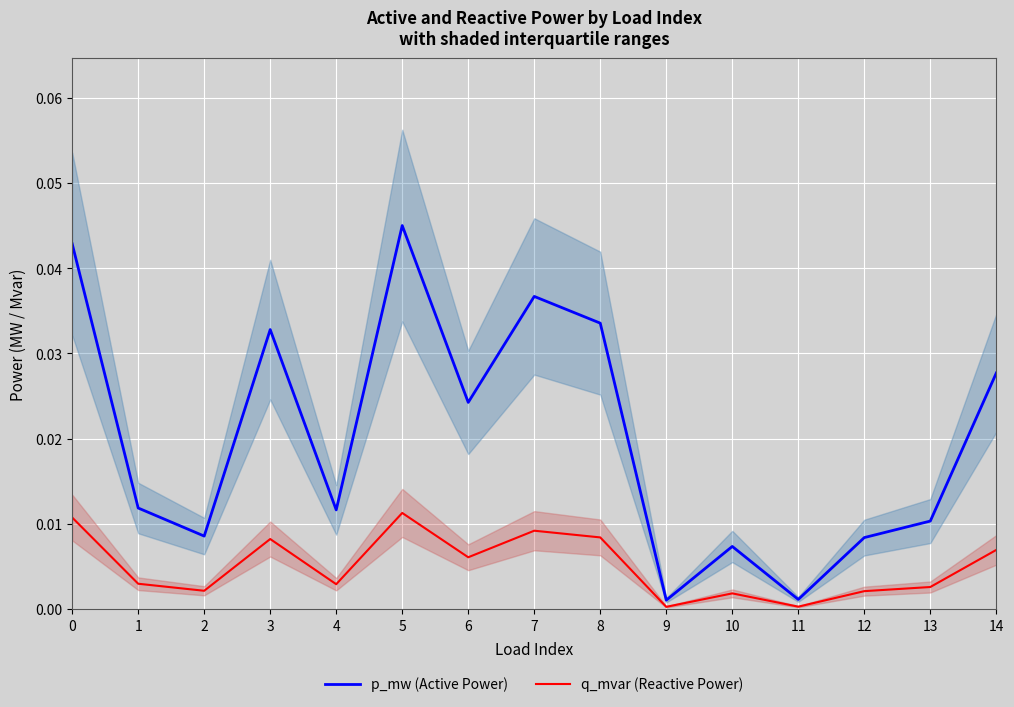

Rank the series by their average value, from highest to lowest.

p_mw (Active Power), q_mvar (Reactive Power)